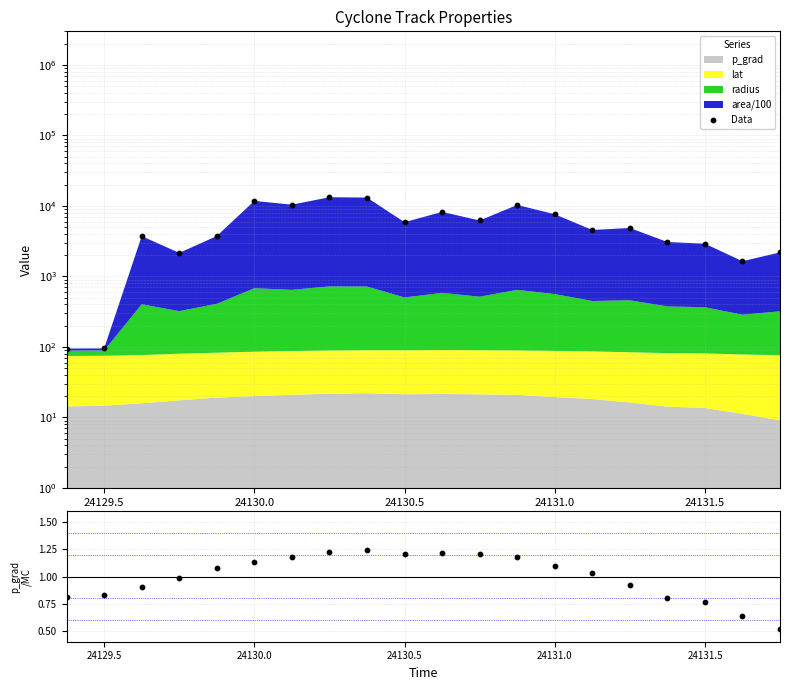

Which series has the largest Y range (max minus min)?

Data